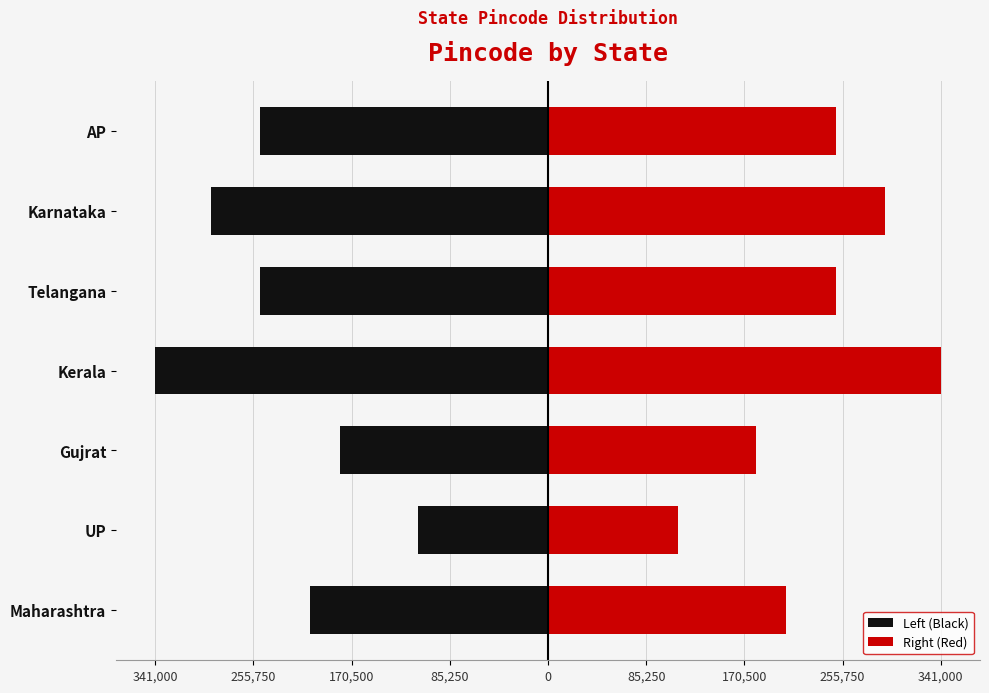

Is the value of Left (Black) at Telangana greater than the value of Right (Red) at Maharashtra?

No